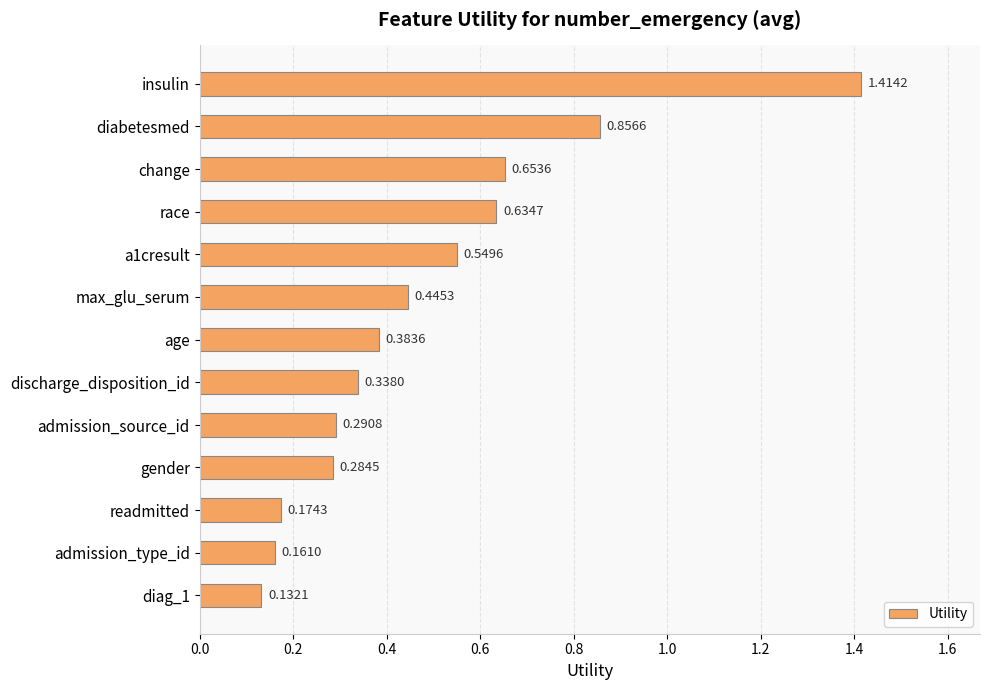

List the labels in order of value, largest first.

insulin, diabetesmed, change, race, a1cresult, max_glu_serum, age, discharge_disposition_id, admission_source_id, gender, readmitted, admission_type_id, diag_1